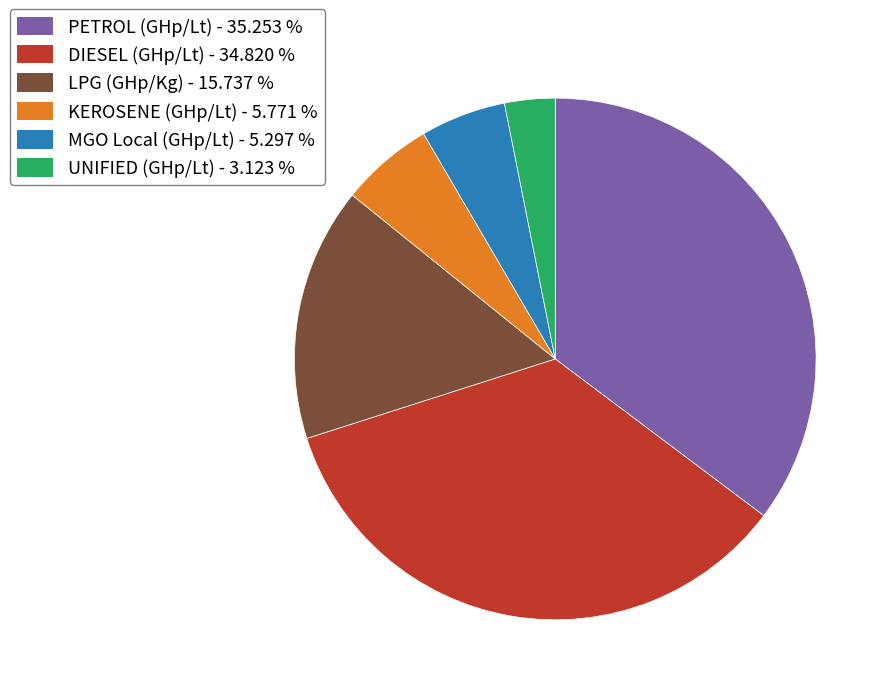

Does any single category account for the majority?

No